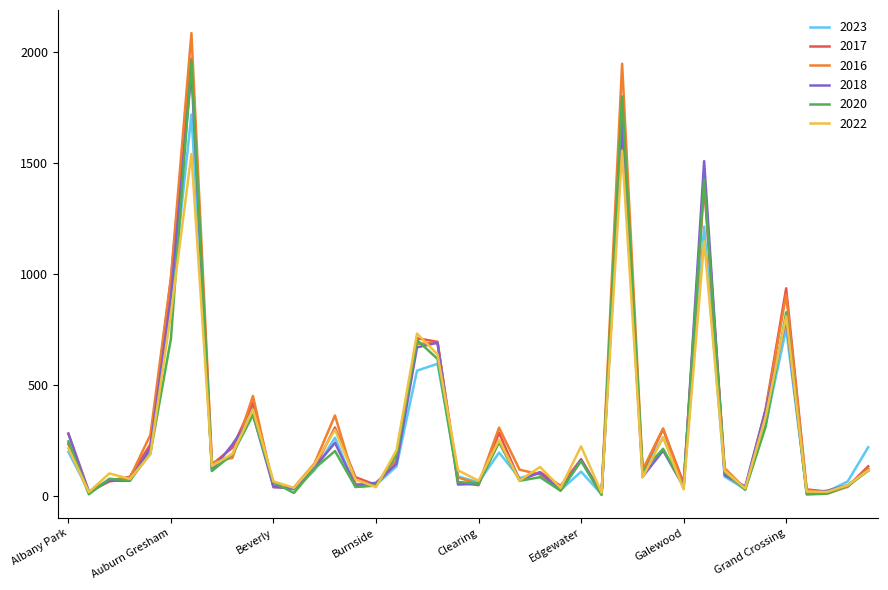

At how many categories does at least one series exceed 1433?

3